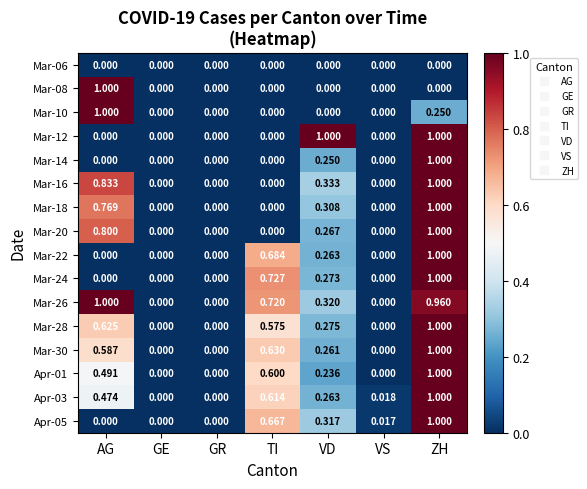

At which category is the sum across all series the highest?

ZH